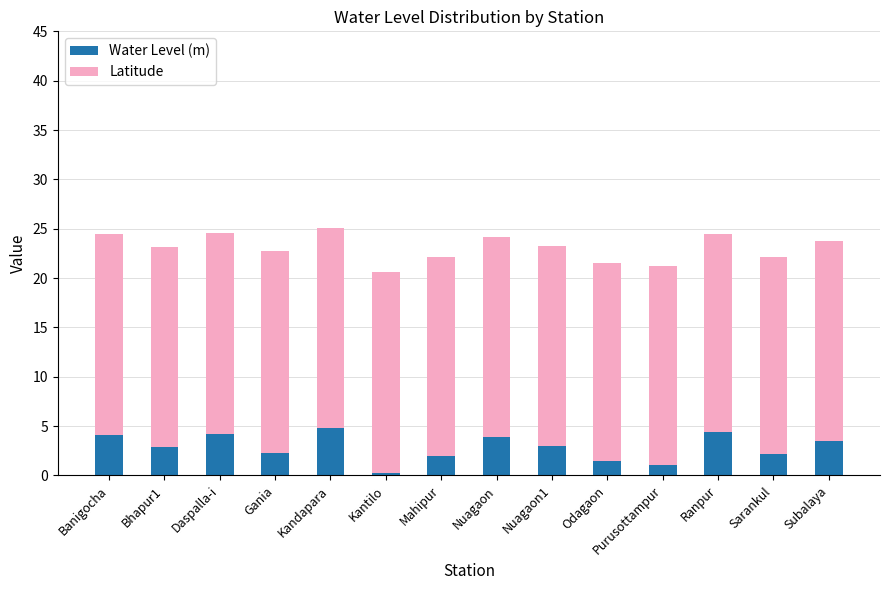

True or false: Water Level (m) has a value of 4.2 at Daspalla-i.

True